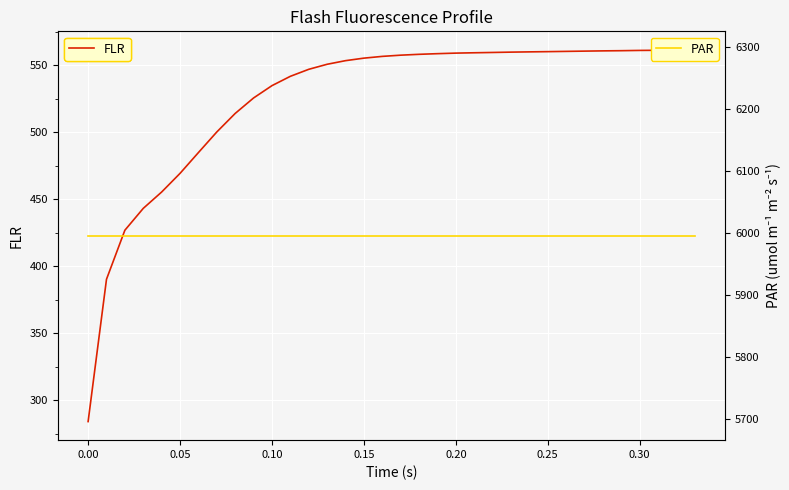

How many data points in FLR are above 557?

17